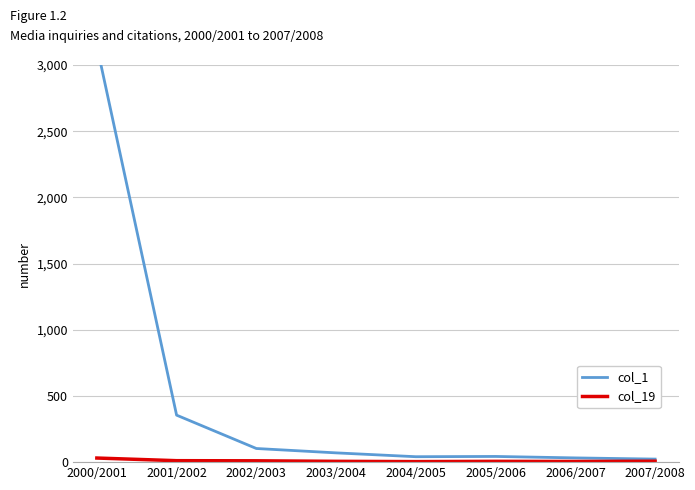

What value does the col_1 series have at 2007/2008?

23